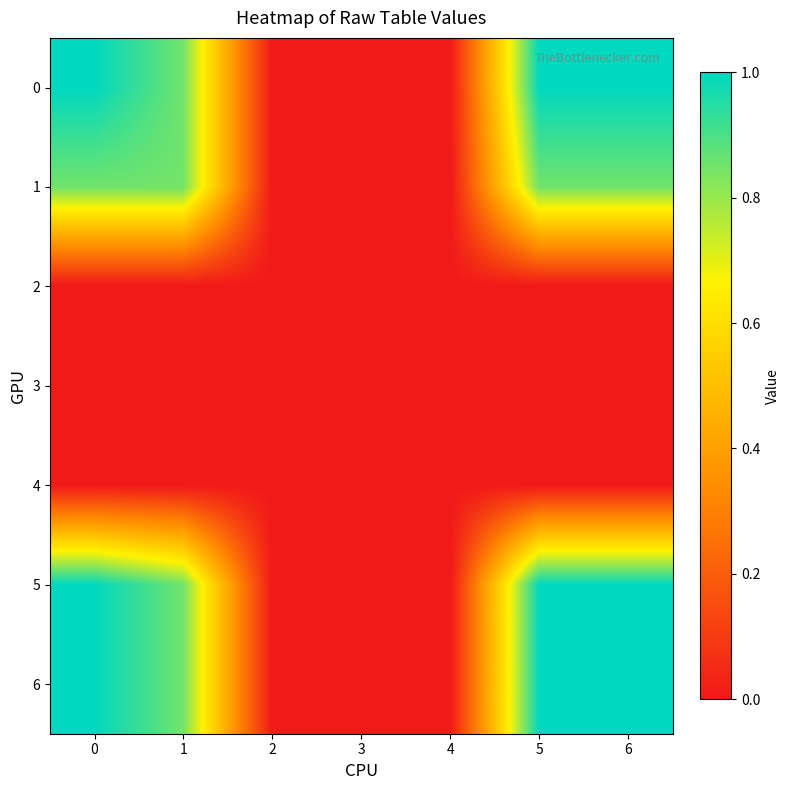

Reading left to right, list all the values displayed in this chart.

0: 0=1.0	1=0.8	2=0.0	3=0.0	4=0.0	5=1.0	6=1.0
1: 0=0.8	1=0.8	2=0.0	3=0.0	4=0.0	5=0.8	6=0.8
2: 0=0.0	1=0.0	2=0.0	3=0.0	4=0.0	5=0.0	6=0.0
3: 0=0.0	1=0.0	2=0.0	3=0.0	4=0.0	5=0.0	6=0.0
4: 0=0.0	1=0.0	2=0.0	3=0.0	4=0.0	5=0.0	6=0.0
5: 0=1.0	1=0.8	2=0.0	3=0.0	4=0.0	5=1.0	6=1.0
6: 0=1.0	1=0.8	2=0.0	3=0.0	4=0.0	5=1.0	6=1.0